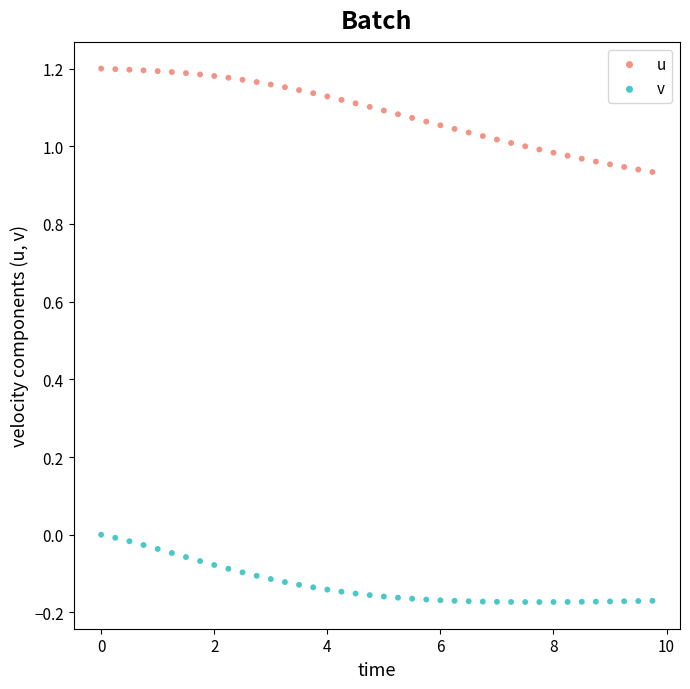

What are all the series names shown in the legend?

u, v